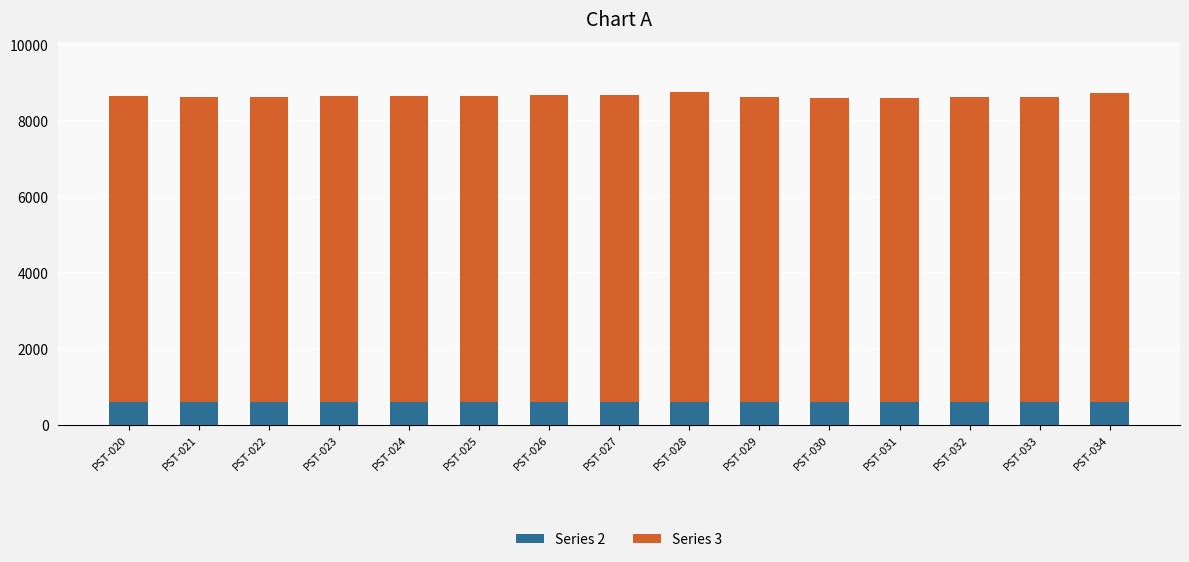

What are all the series names shown in the legend?

Series 2, Series 3